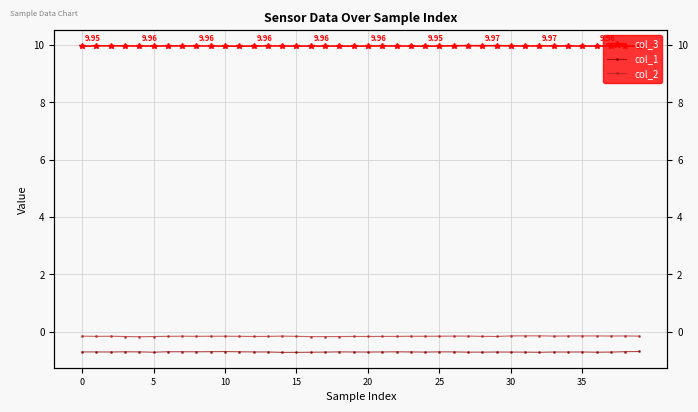

Is it true that col_1 equals -0.7 at 30?

True